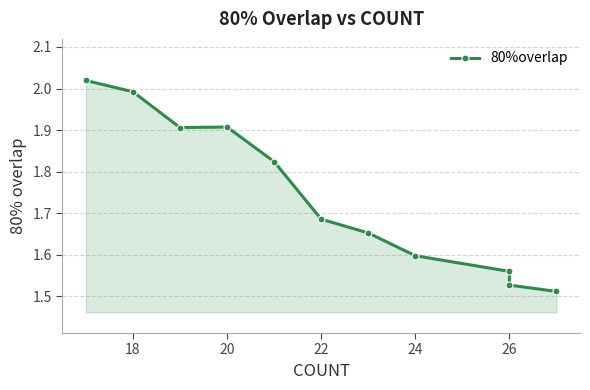

How many points are lower than both their immediate neighbors (excluding endpoints)?

1